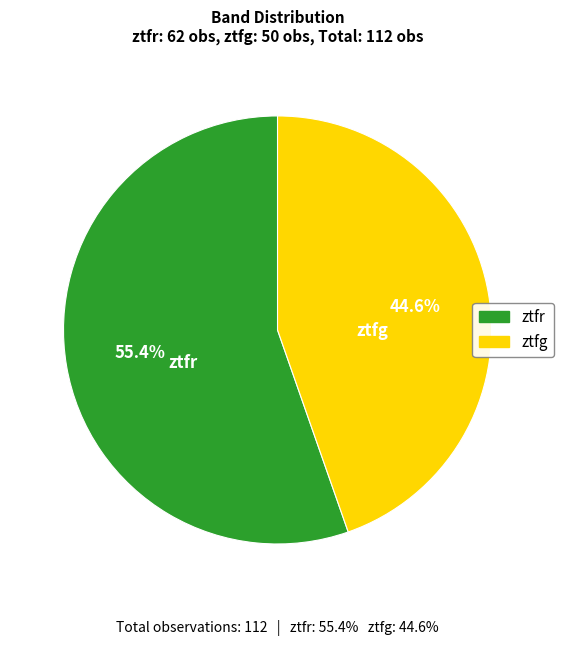

How much of the chart is everything except ztfg?

55.4%